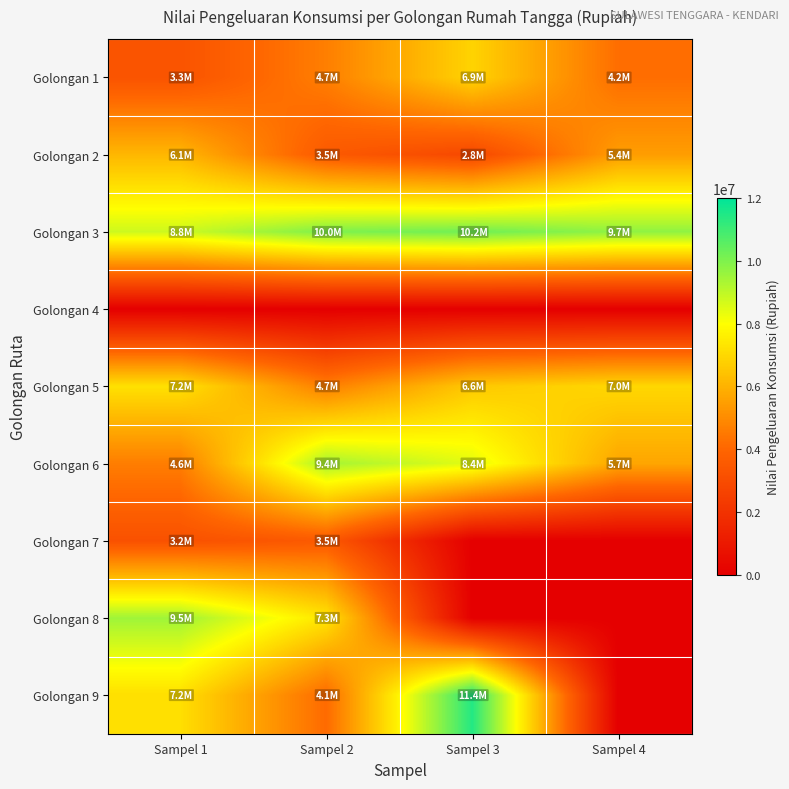

Which series has the widest spread of values?

Golongan 9